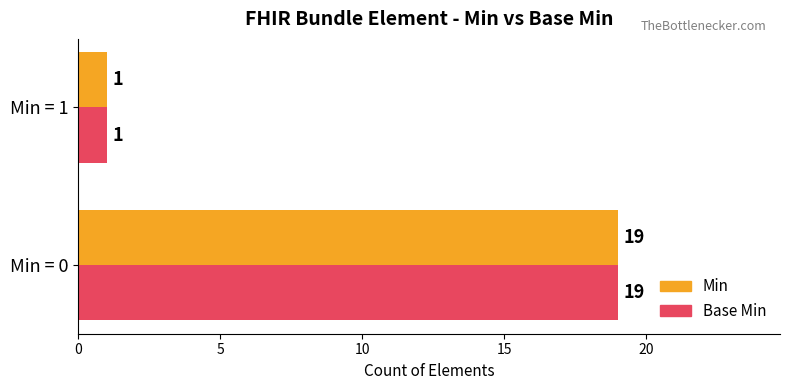

What is the difference between the maximum and minimum values in the Min series?

18